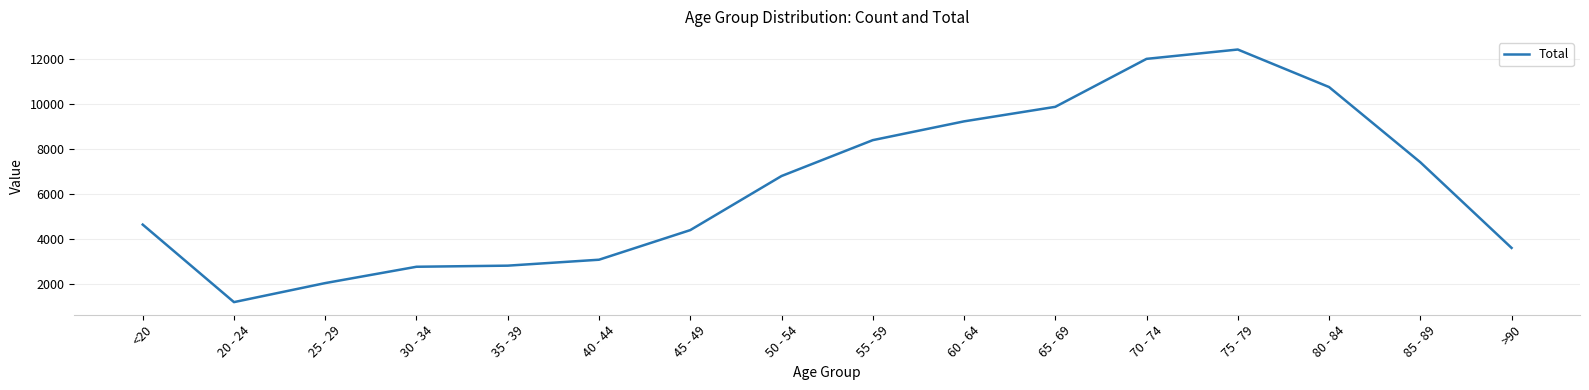

What is the ratio of the value at 70 - 74 to the value at 20 - 24?

10.1